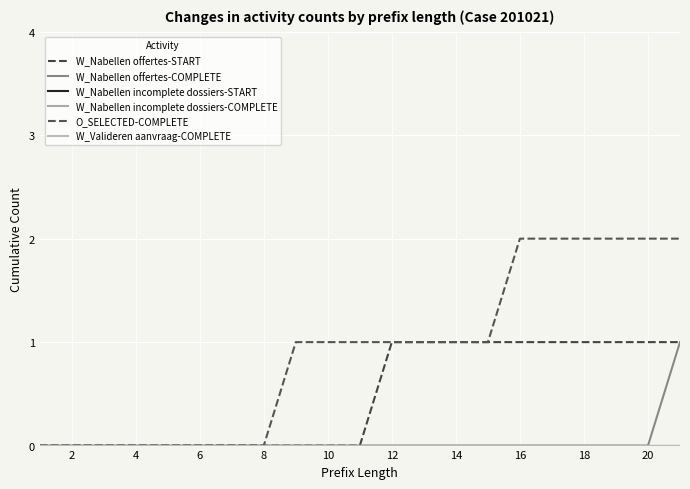

True or false: O_SELECTED-COMPLETE and W_Nabellen incomplete dossiers-COMPLETE intersect in this chart.

False